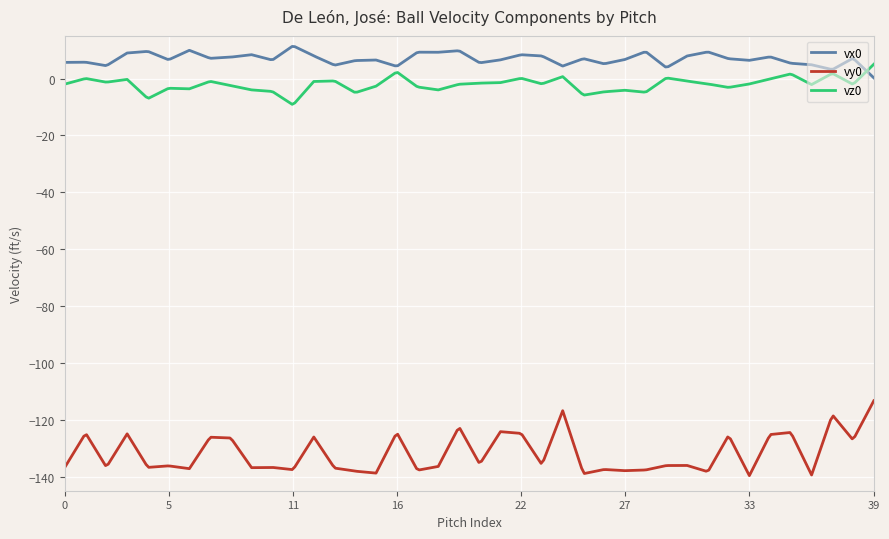

True or false: vz0 and vy0 cross at least once.

False